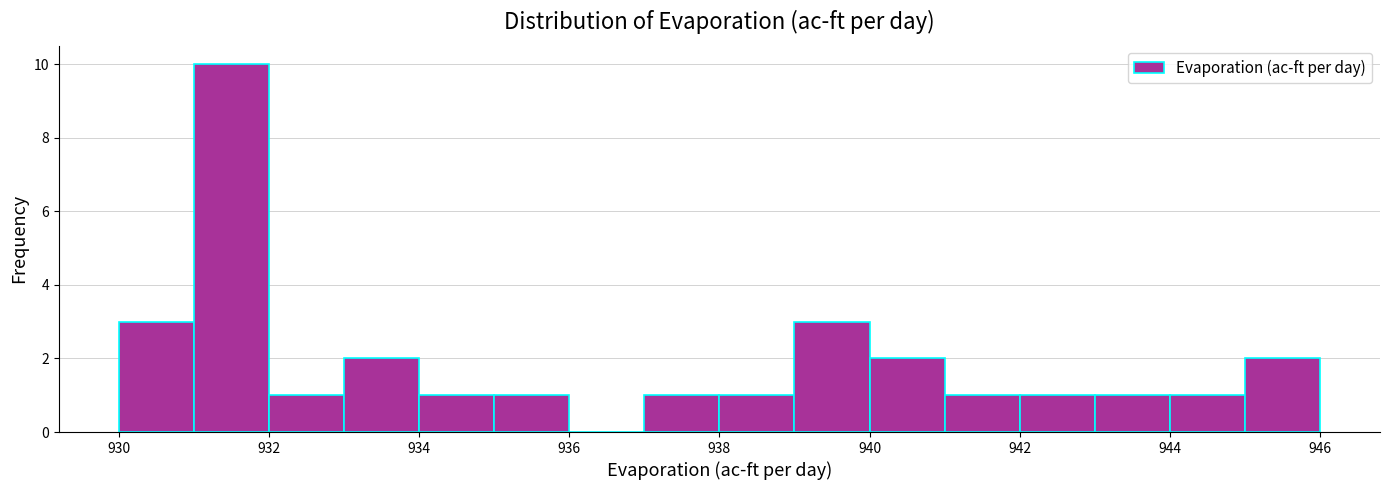

Which range on the x-axis has the tallest bar?

931 to 932